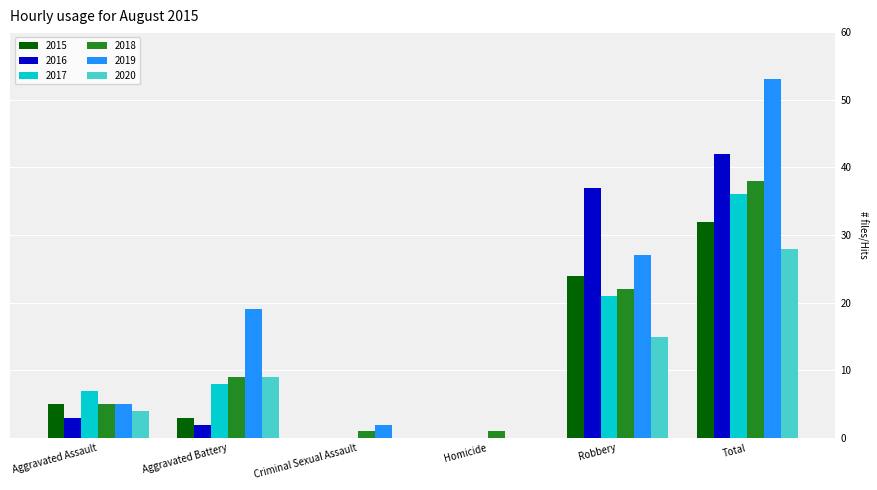

Which series has the largest total across all categories?

2019